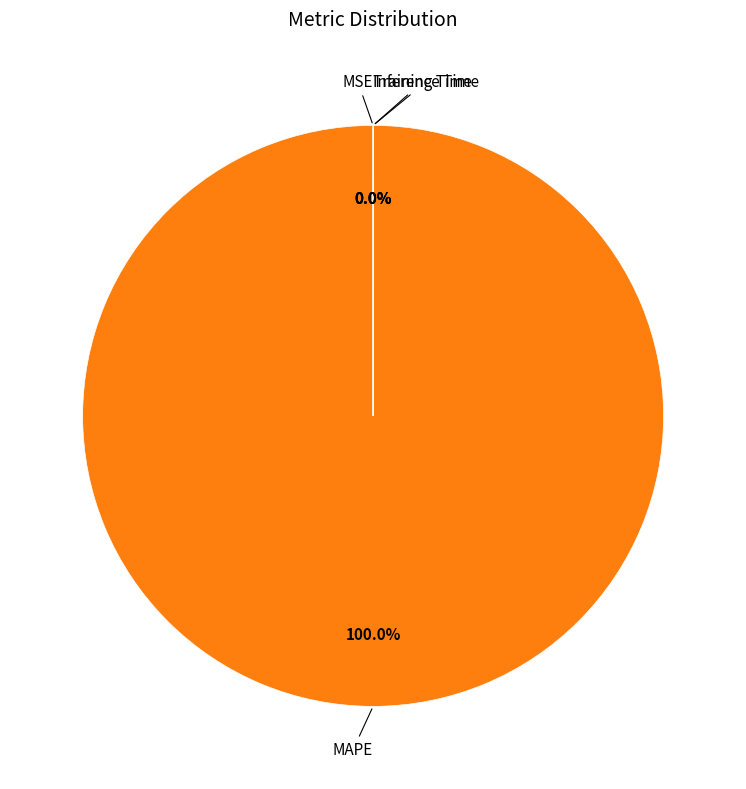

Combined, do Training Time and MSE account for over 50%?

No